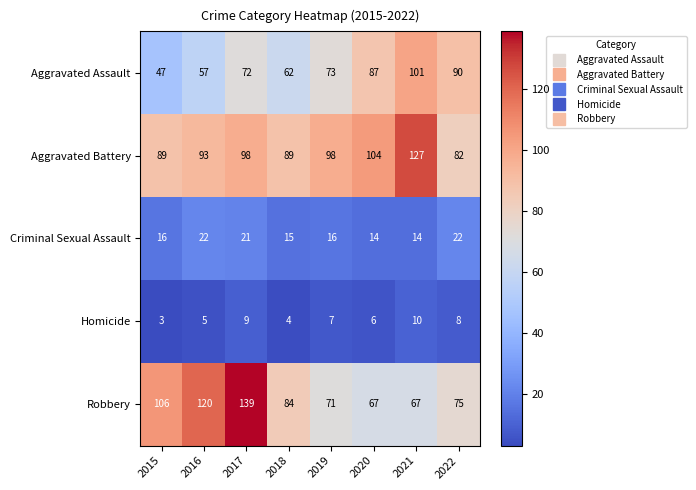

What is the spread (max minus min) of values at 2022?

82